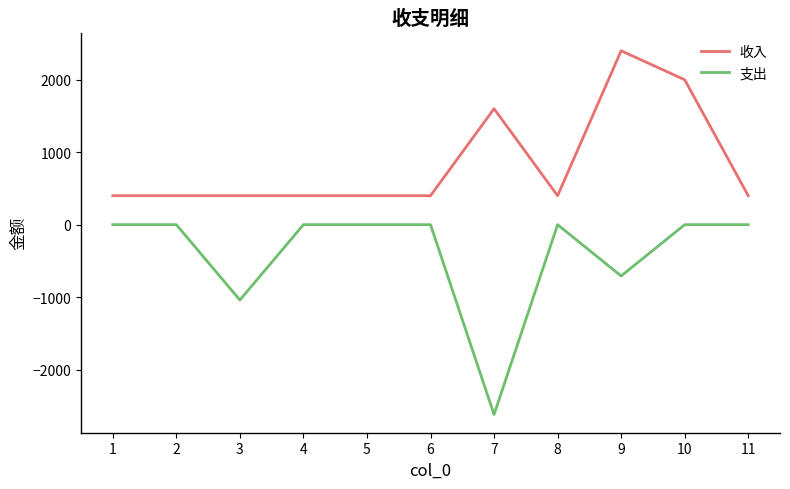

What is the maximum value shown in the chart?

2400